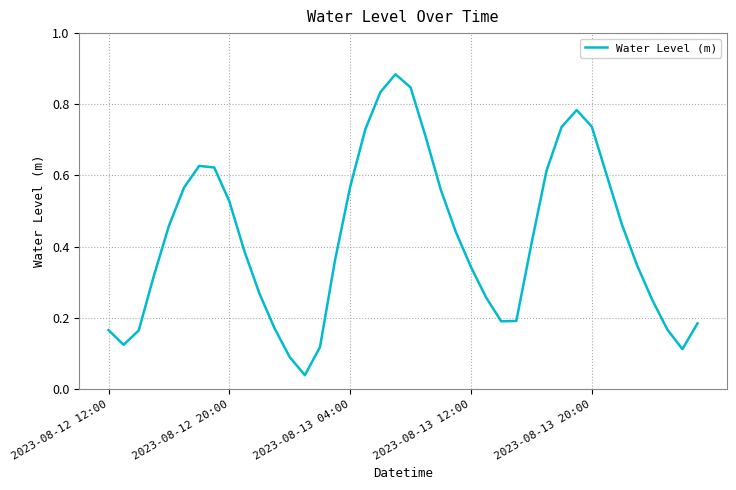

Does the chart display data point markers on the line(s)?

No